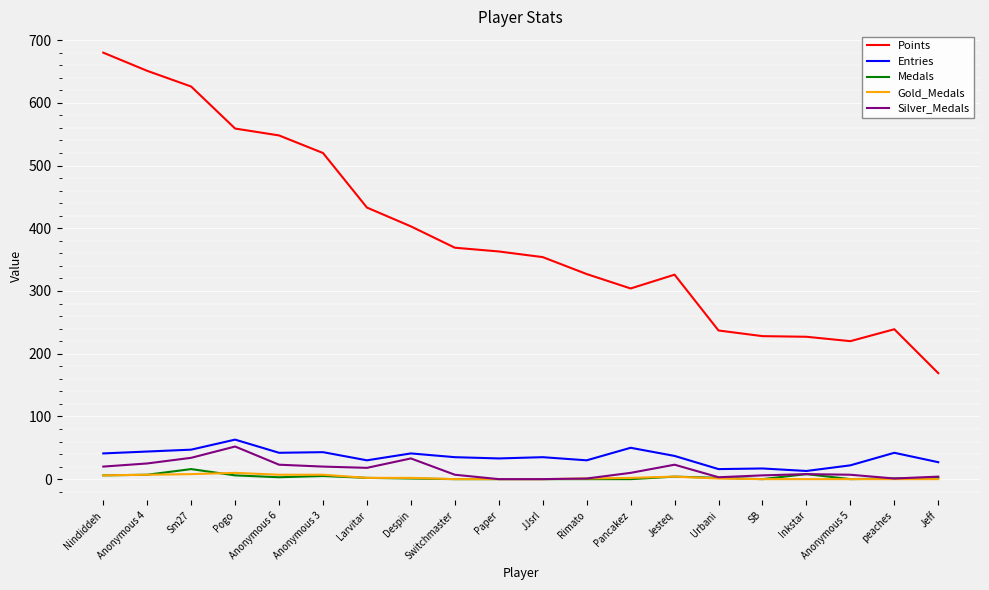

Is it true that Entries equals 17 at Sm27?

False